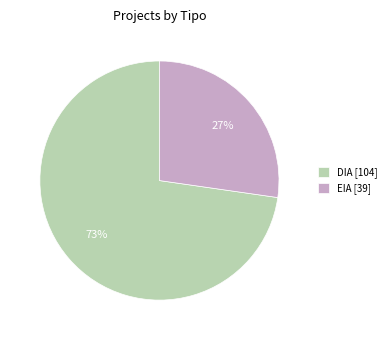

Which has a higher value, EIA or DIA?

DIA